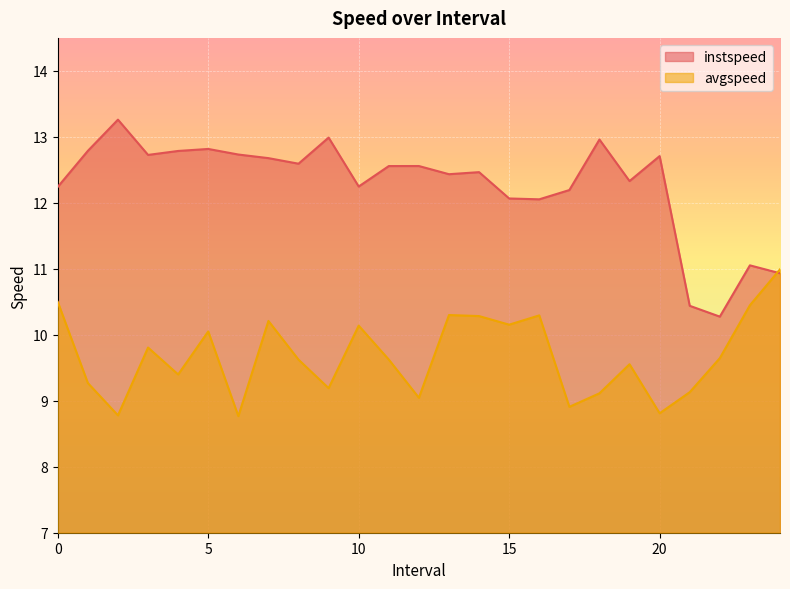

How many lines are shown in the chart?

2